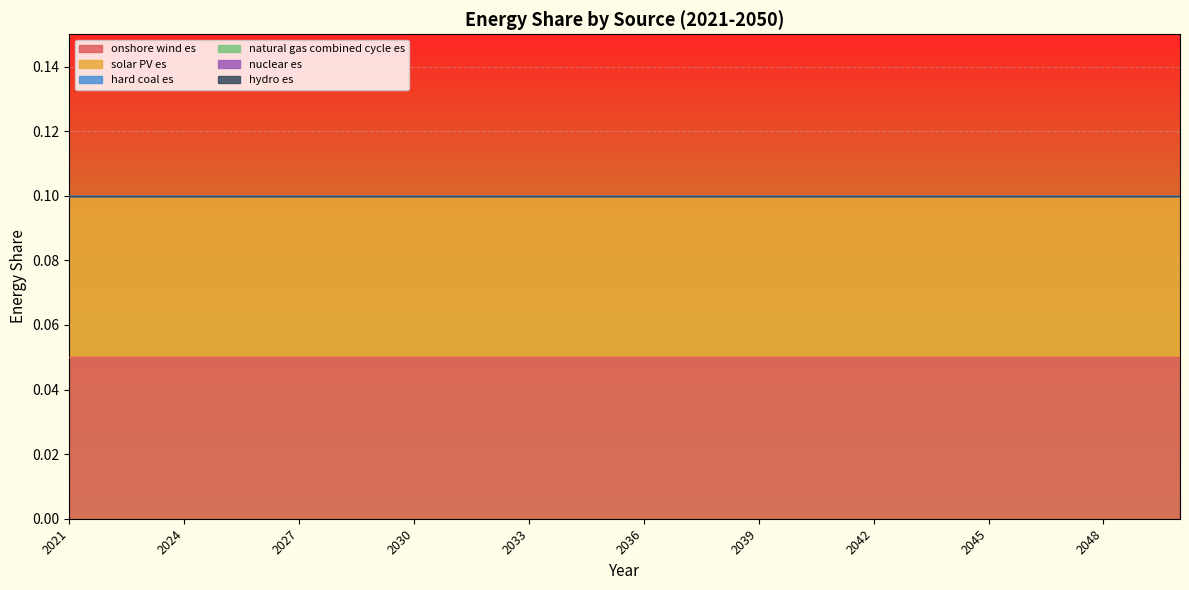

Reading left to right, list all the values displayed in this chart.

onshore wind es: 0.1	0.1	0.1	0.1	0.1	0.1	0.1	0.1	0.1	0.1	0.1	0.1	0.1	0.1	0.1	0.1	0.1	0.1	0.1	0.1	0.1	0.1	0.1	0.1	0.1	0.1	0.1	0.1	0.1	0.1
solar PV es: 0.1	0.1	0.1	0.1	0.1	0.1	0.1	0.1	0.1	0.1	0.1	0.1	0.1	0.1	0.1	0.1	0.1	0.1	0.1	0.1	0.1	0.1	0.1	0.1	0.1	0.1	0.1	0.1	0.1	0.1
hard coal es: 0.0	0.0	0.0	0.0	0.0	0.0	0.0	0.0	0.0	0.0	0.0	0.0	0.0	0.0	0.0	0.0	0.0	0.0	0.0	0.0	0.0	0.0	0.0	0.0	0.0	0.0	0.0	0.0	0.0	0.0
natural gas combined cycle es: 0.0	0.0	0.0	0.0	0.0	0.0	0.0	0.0	0.0	0.0	0.0	0.0	0.0	0.0	0.0	0.0	0.0	0.0	0.0	0.0	0.0	0.0	0.0	0.0	0.0	0.0	0.0	0.0	0.0	0.0
nuclear es: 0.0	0.0	0.0	0.0	0.0	0.0	0.0	0.0	0.0	0.0	0.0	0.0	0.0	0.0	0.0	0.0	0.0	0.0	0.0	0.0	0.0	0.0	0.0	0.0	0.0	0.0	0.0	0.0	0.0	0.0
hydro es: 0.0	0.0	0.0	0.0	0.0	0.0	0.0	0.0	0.0	0.0	0.0	0.0	0.0	0.0	0.0	0.0	0.0	0.0	0.0	0.0	0.0	0.0	0.0	0.0	0.0	0.0	0.0	0.0	0.0	0.0